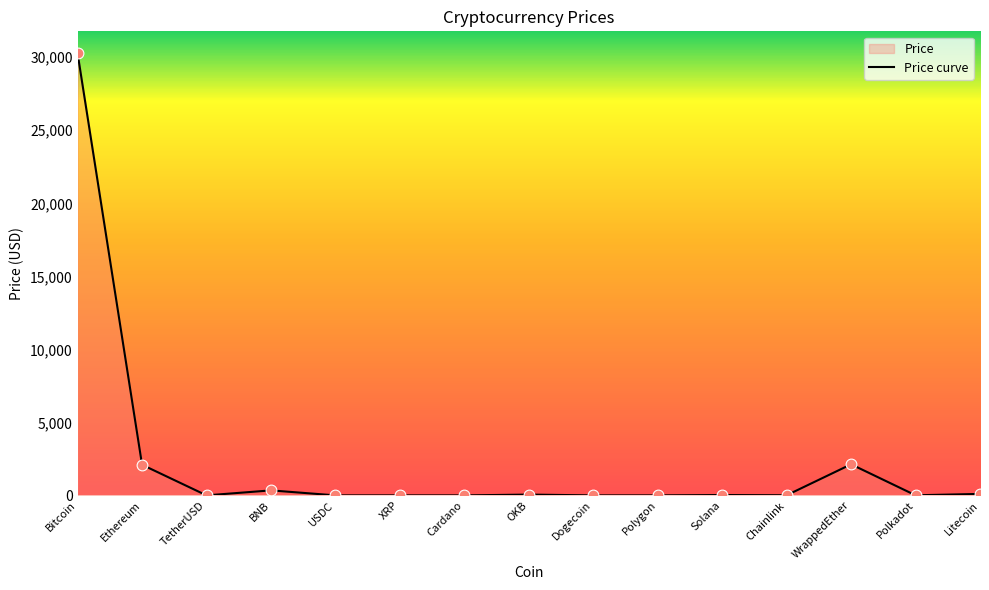

Between OKB and USDC, which is larger?

OKB